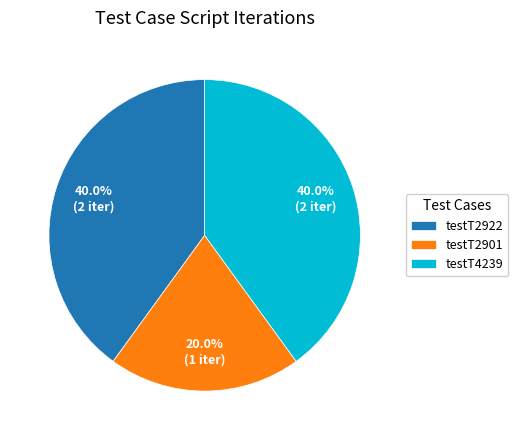

To the nearest percent, what is the average slice percentage?

33%